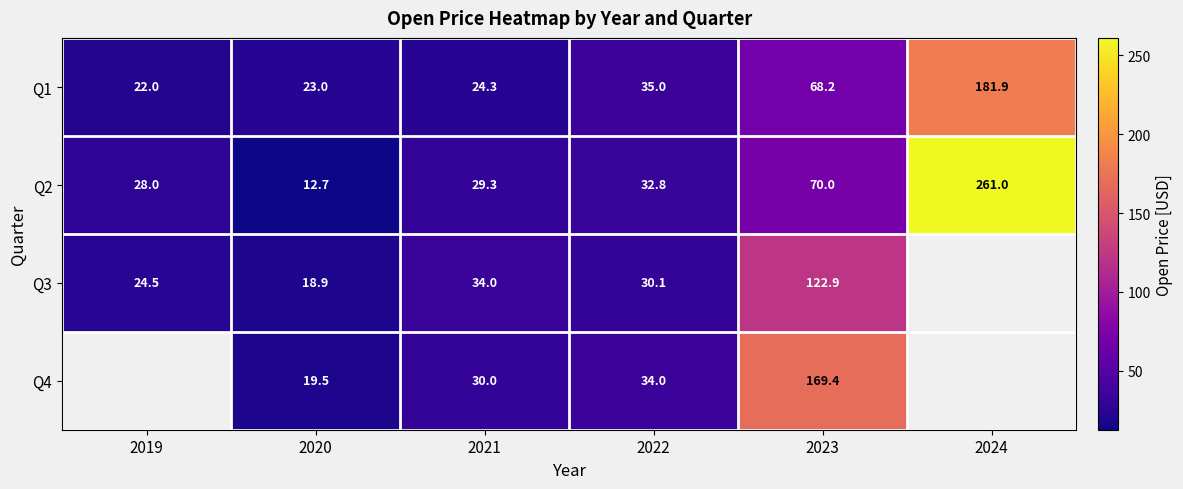

Is the value of Q3 at 2019 greater than the value of Q1 at 2020?

Yes